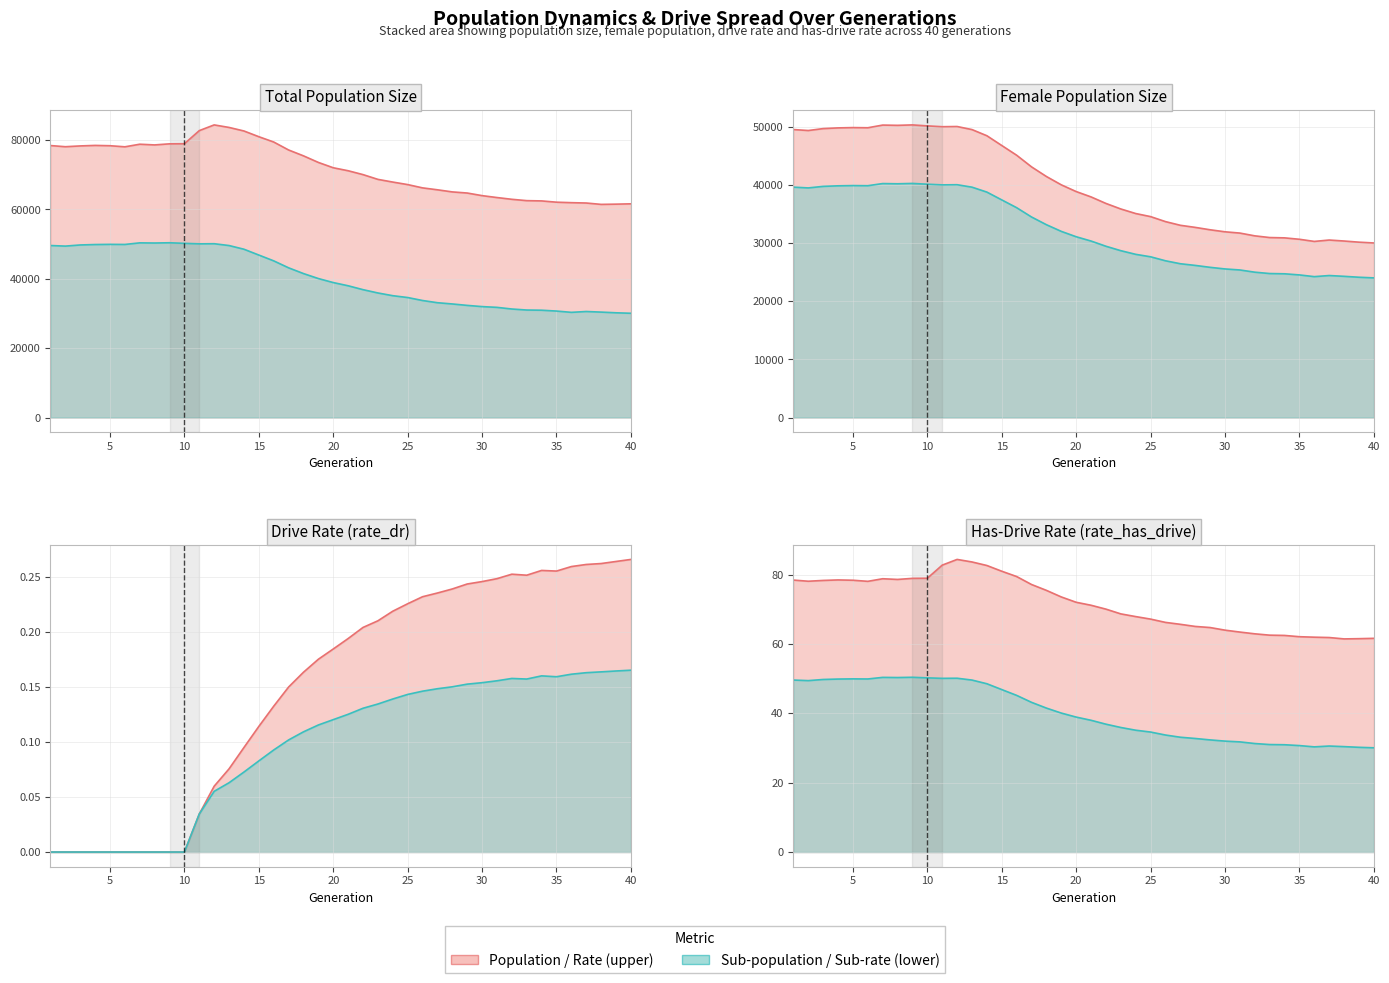

What is the greatest value displayed?

84388.0